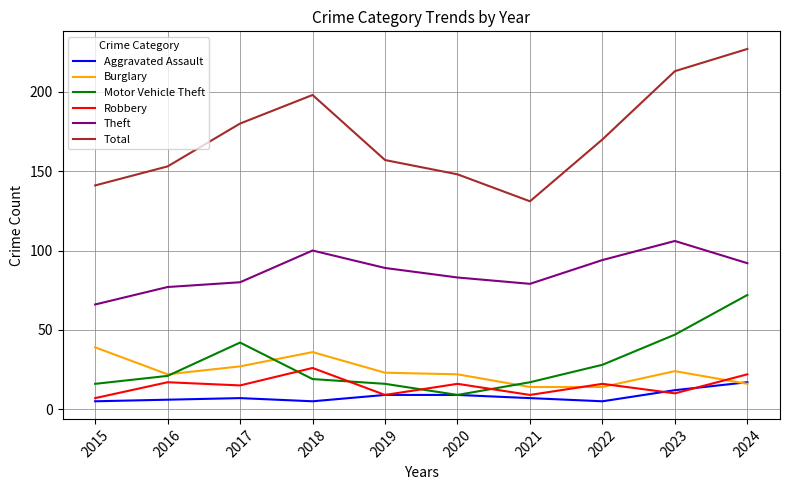

What is the difference between the Total values at 2020 and 2021?

17